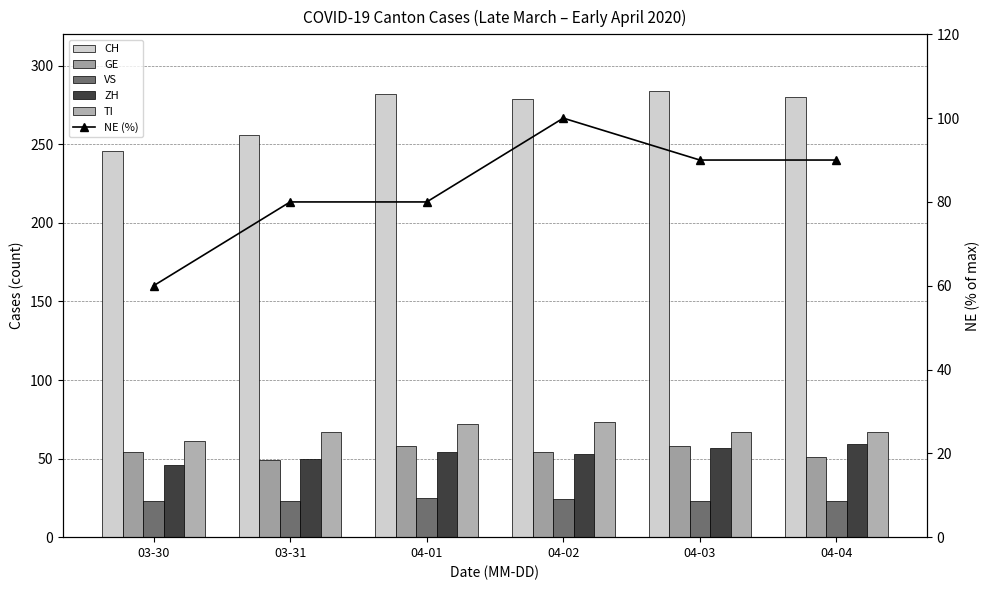

Are the bars grouped side by side (vs. stacked)?

Yes